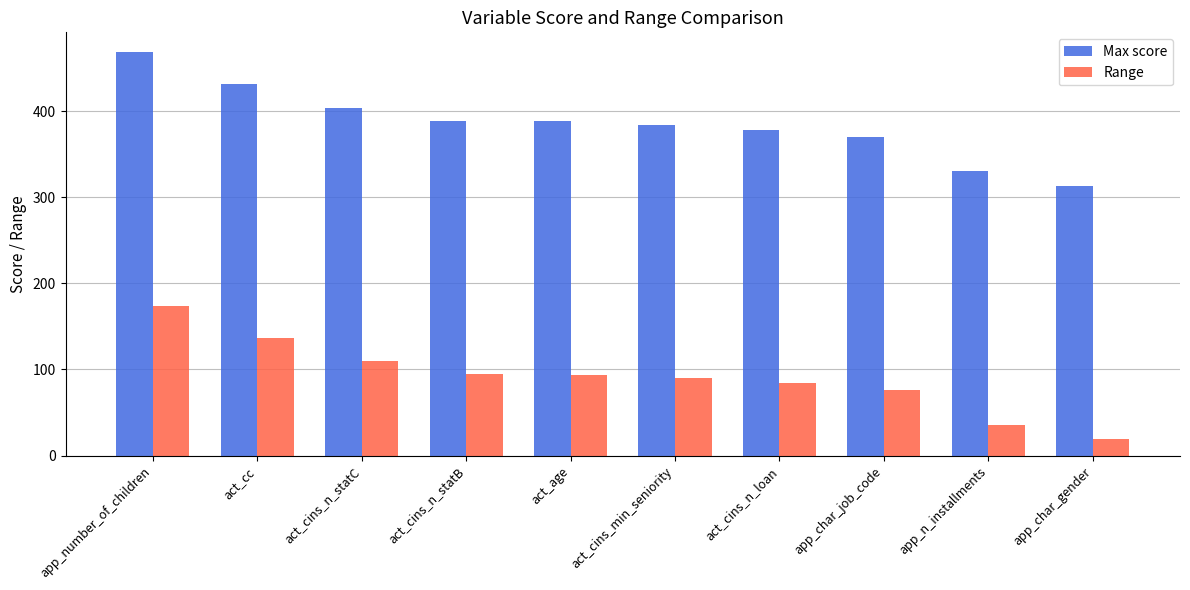

Which label corresponds to the smallest value in the chart?

app_char_gender